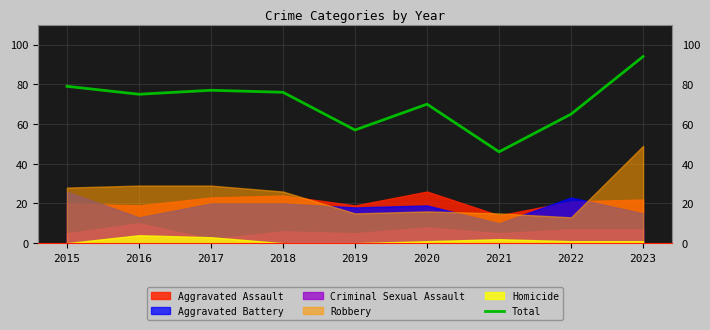

What is the maximum value for Total?

94